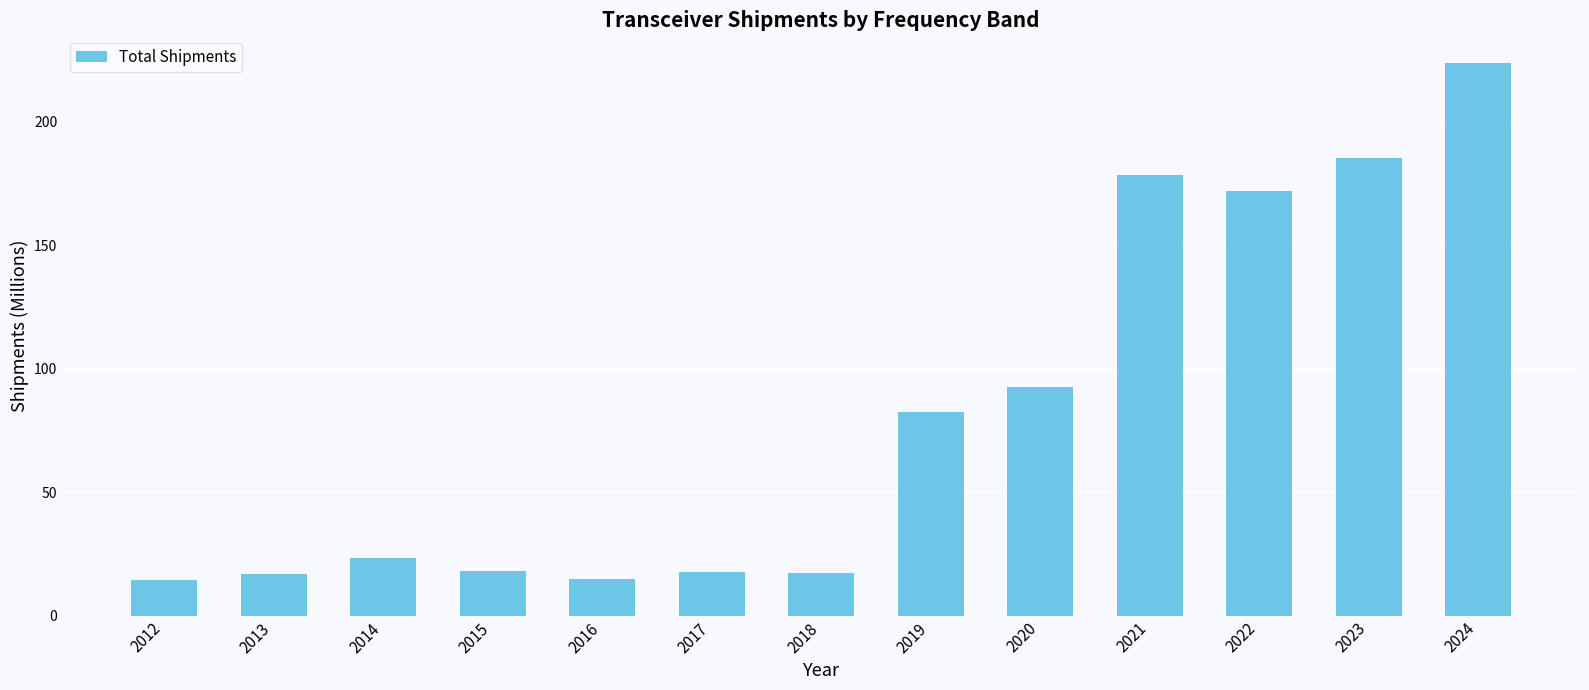

Between 2024 and 2022, which is larger?

2024